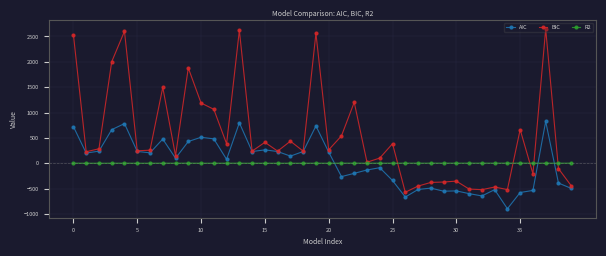

Which series has the widest spread of values?

BIC